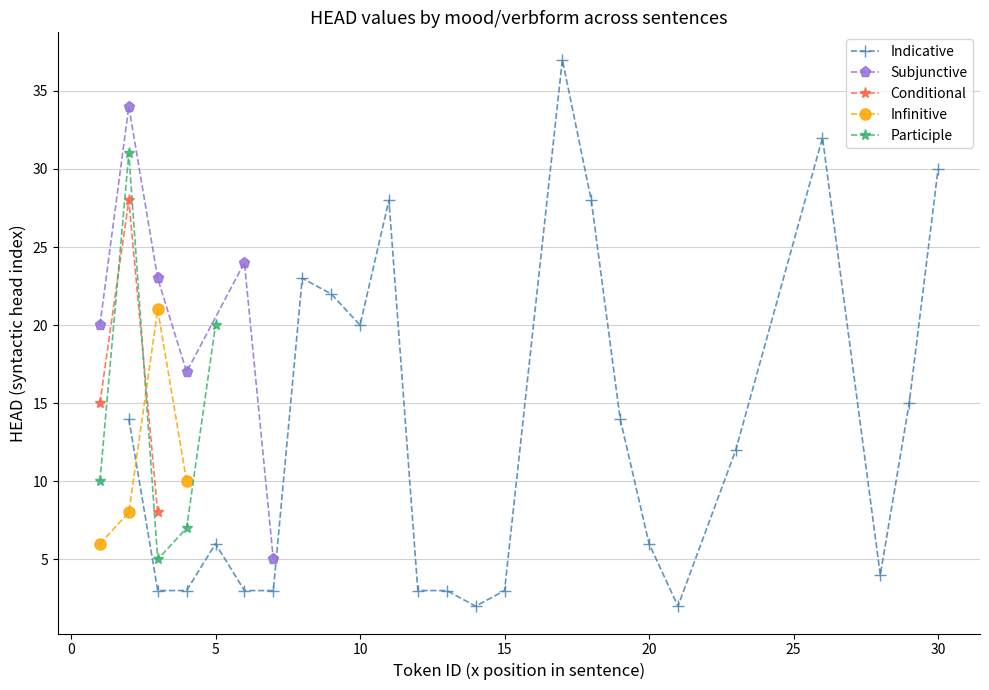

Is this an area chart (filled region under the line)?

No